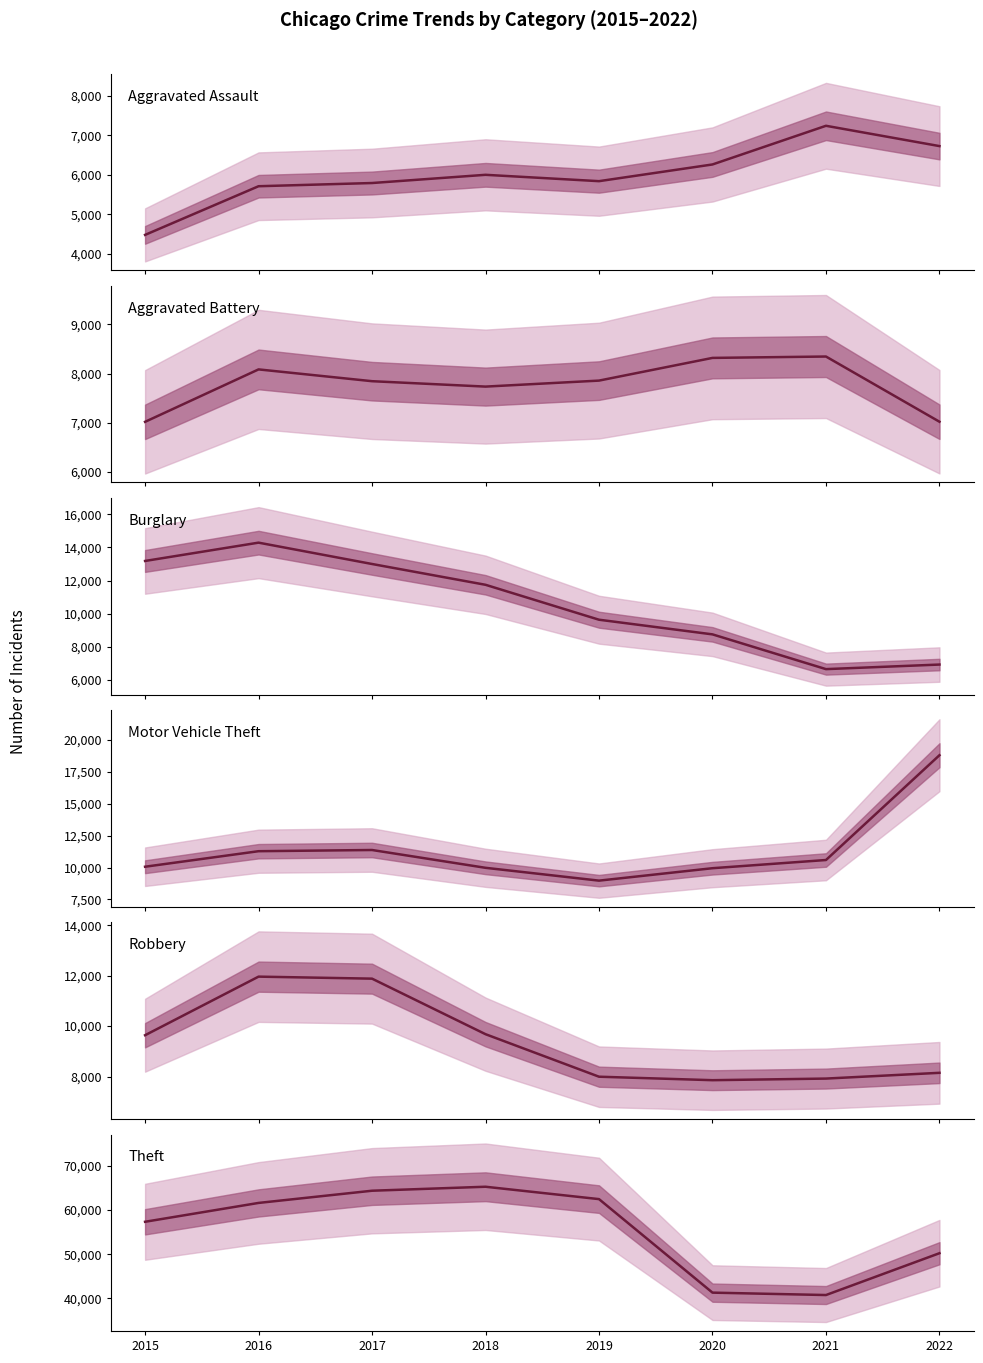

What is the maximum value shown in the chart?

65283